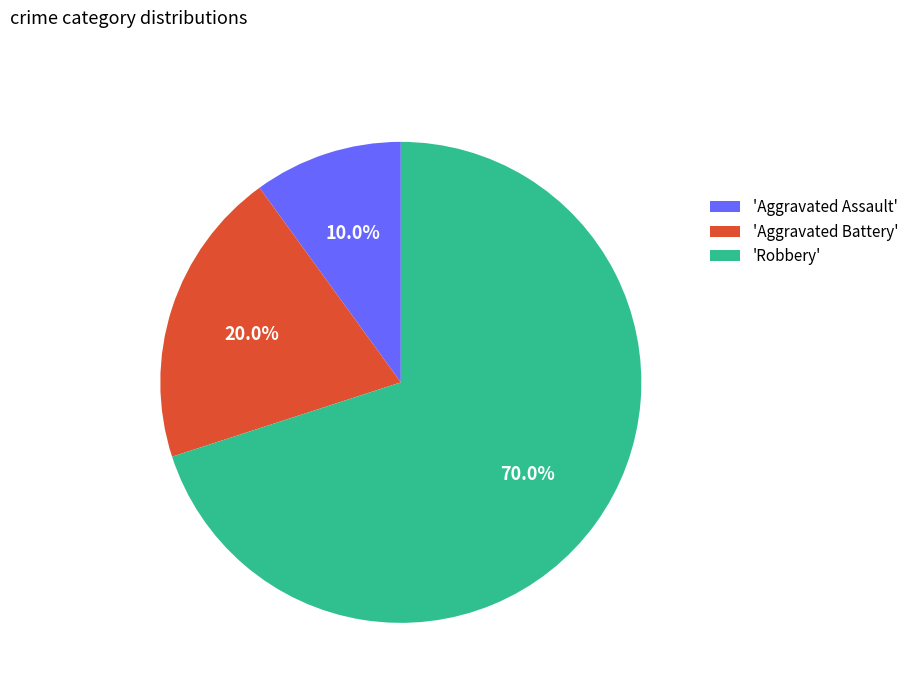

How many segments does this pie chart have?

3